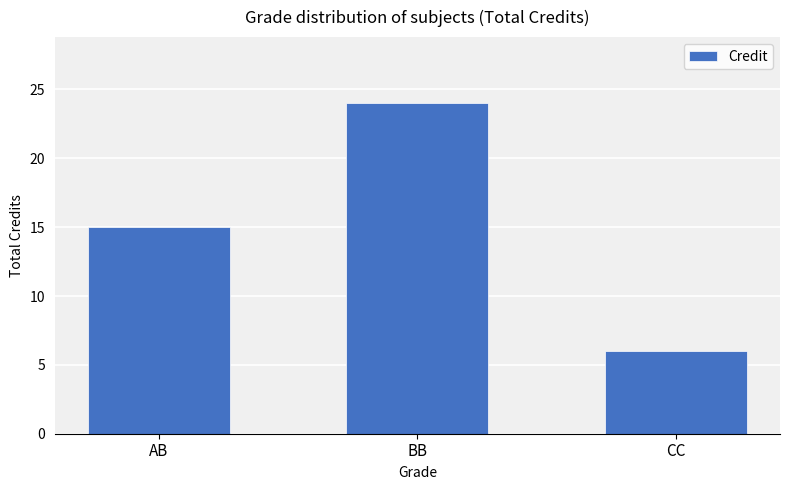

Between CC and AB, which is larger?

AB